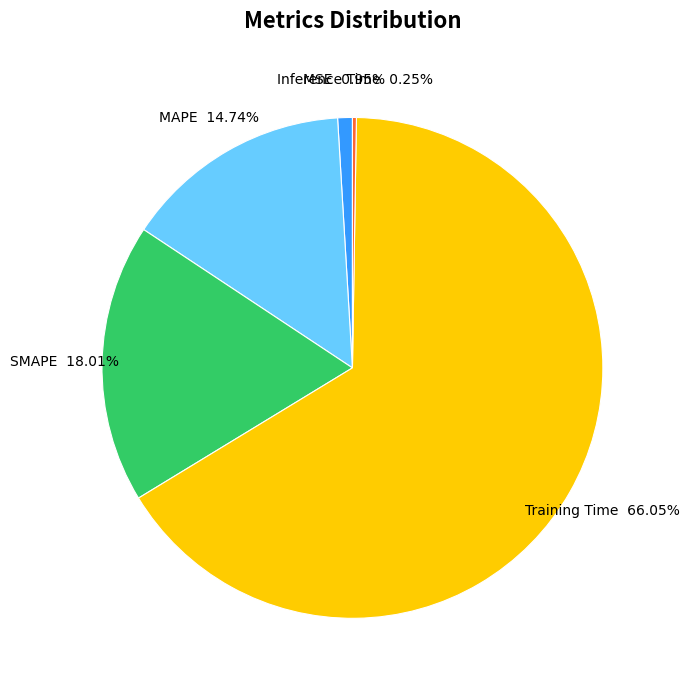

Which has a higher value, SMAPE or MSE?

SMAPE